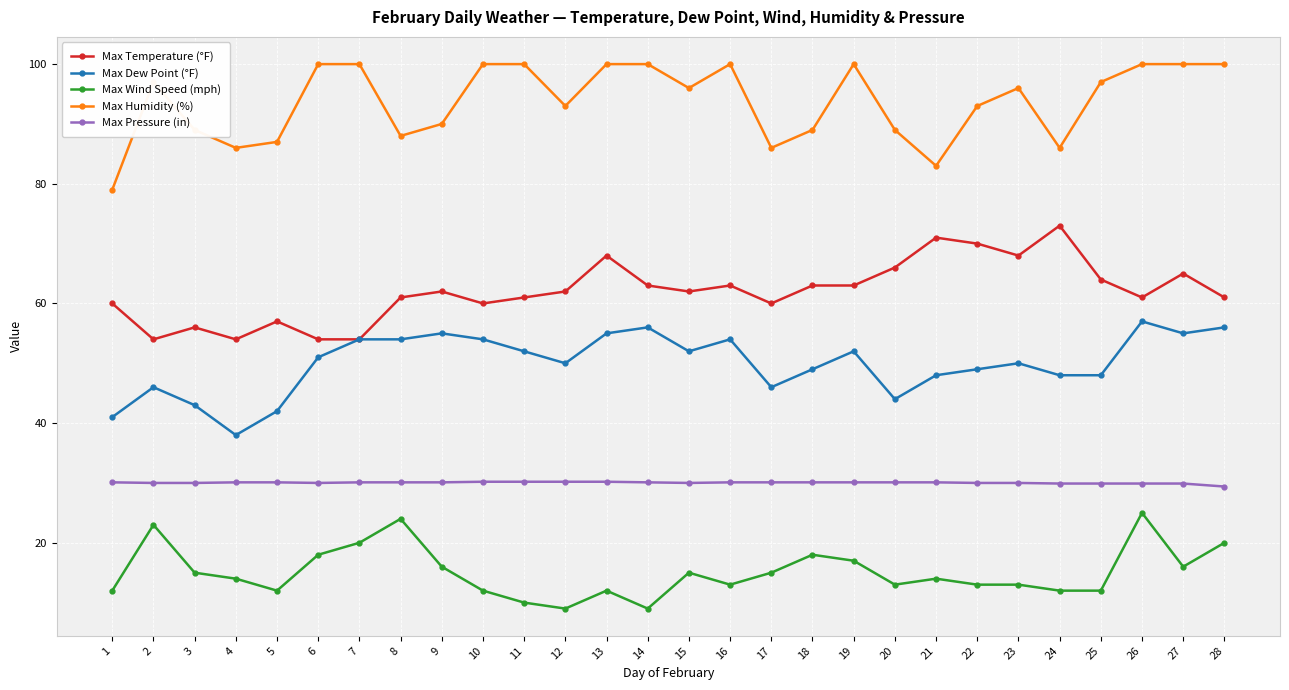

True or false: Max Pressure (in) and Max Humidity (%) cross at least once.

False